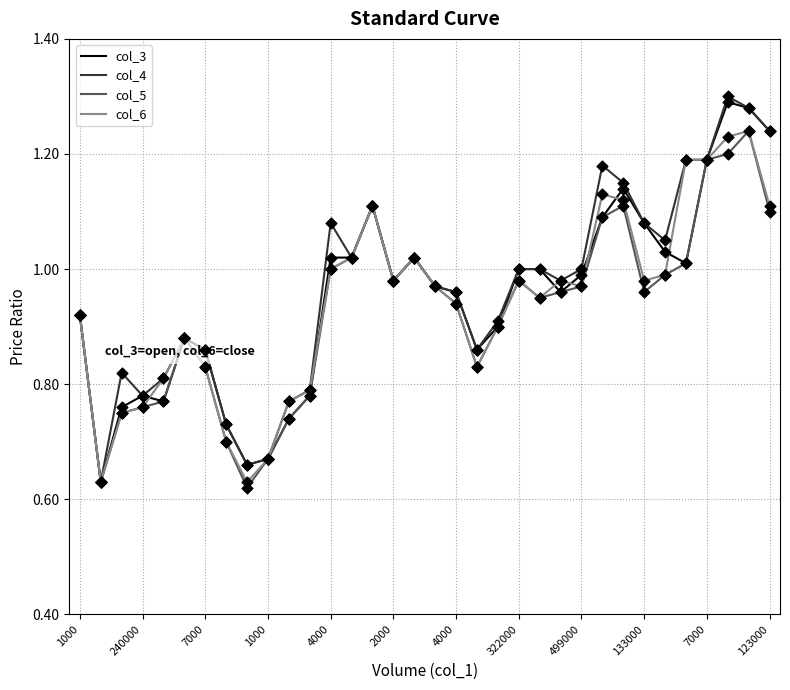

Does the chart have visible grid lines?

Yes